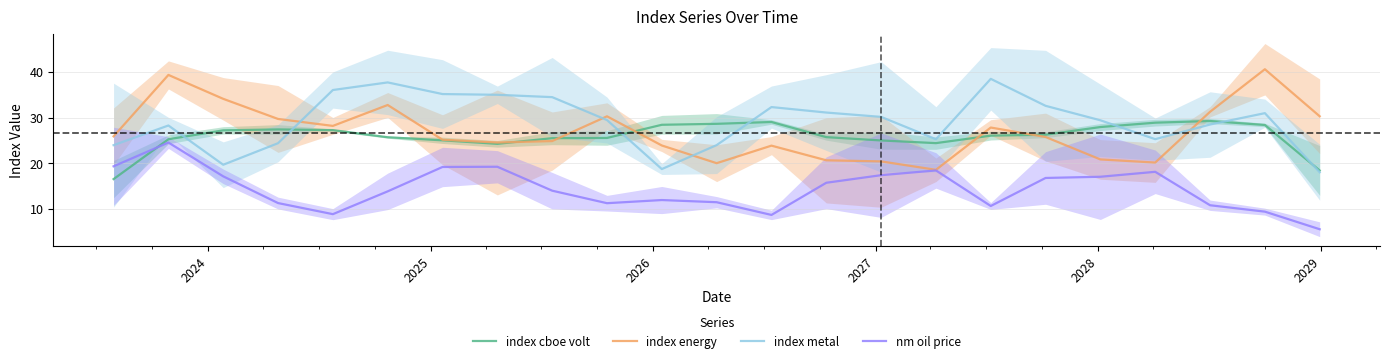

True or false: nm oil price and index cboe volt intersect in this chart.

True